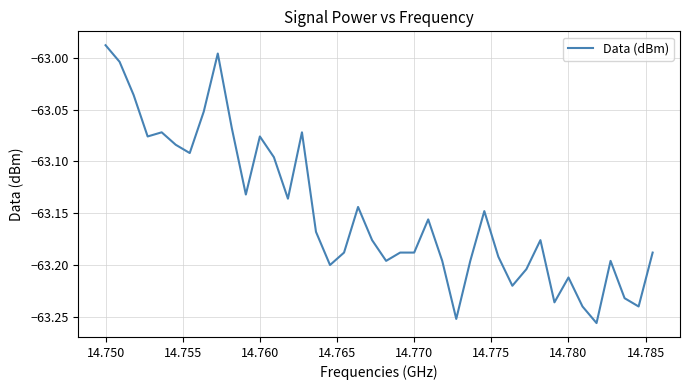

What is the value of the 11th point from the left?

-63.1